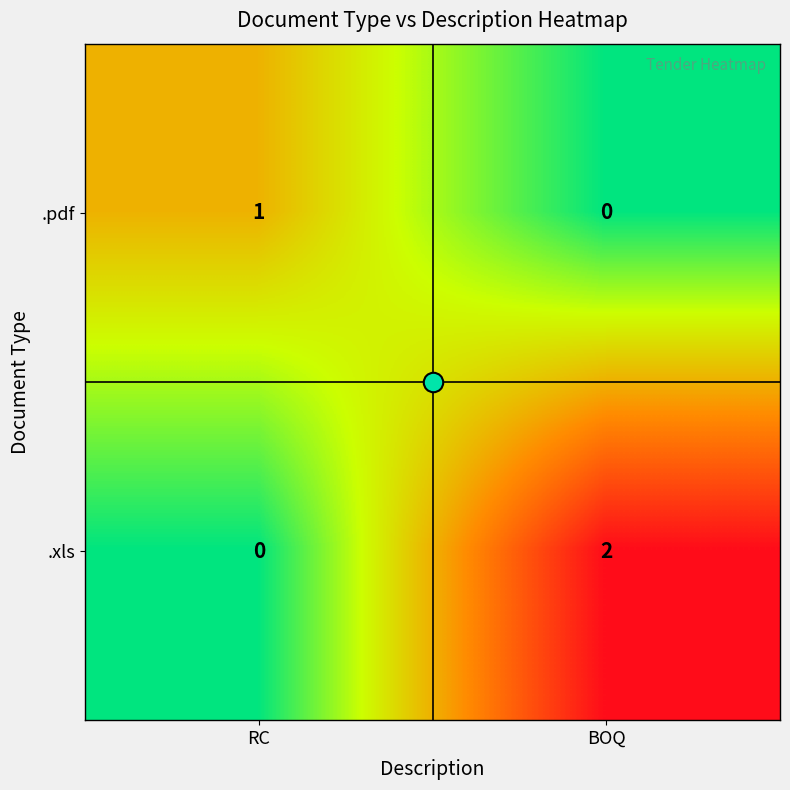

At which category is the sum across all series the highest?

BOQ